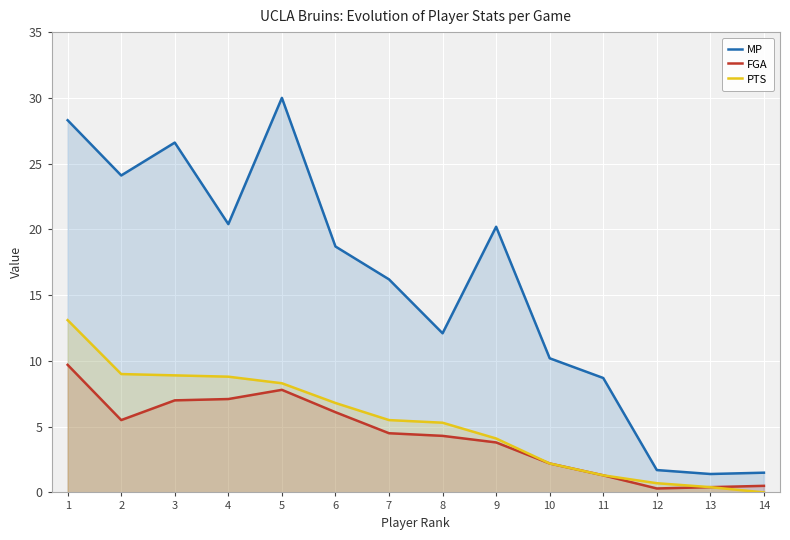

Rank the categories by PTS value from lowest to highest.

14, 13, 12, 11, 10, 9, 8, 7, 6, 5, 4, 3, 2, 1